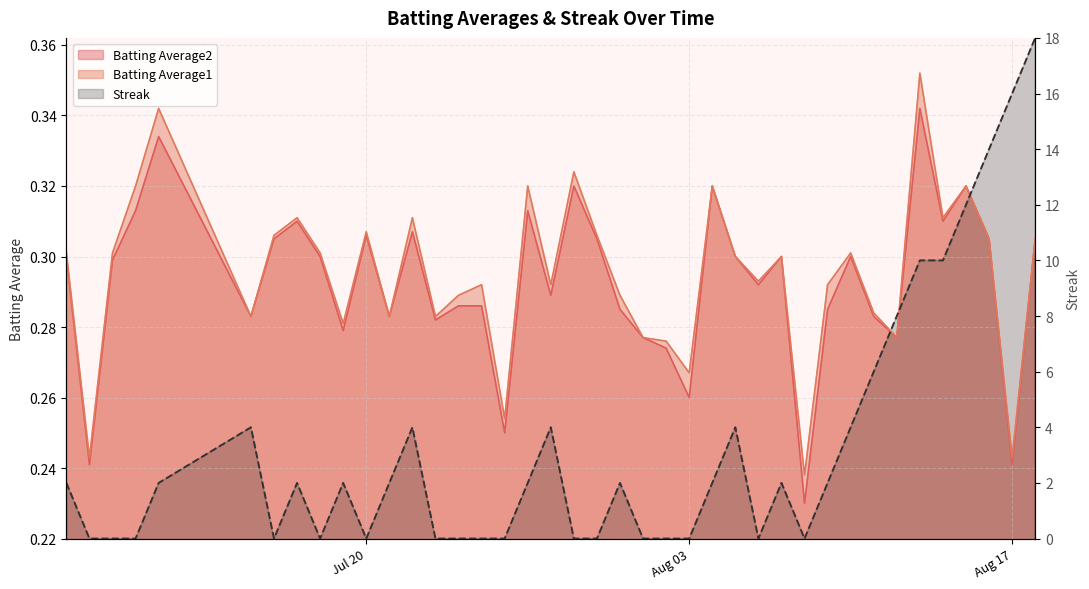

The value of Batting Average1 at 2010-08-07 is 0.5. True or false?

False